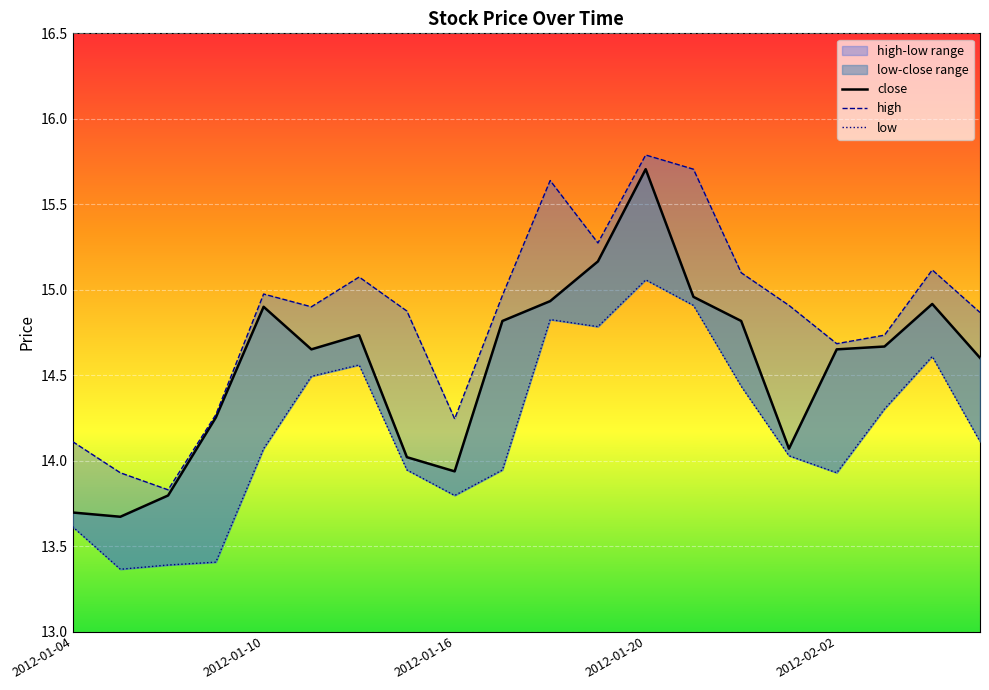

How many data points in close are less than 14?

4